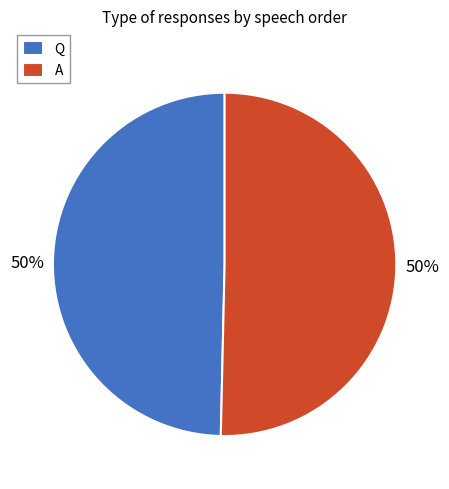

What is the ratio of the value at Q to the value at A?

1.0